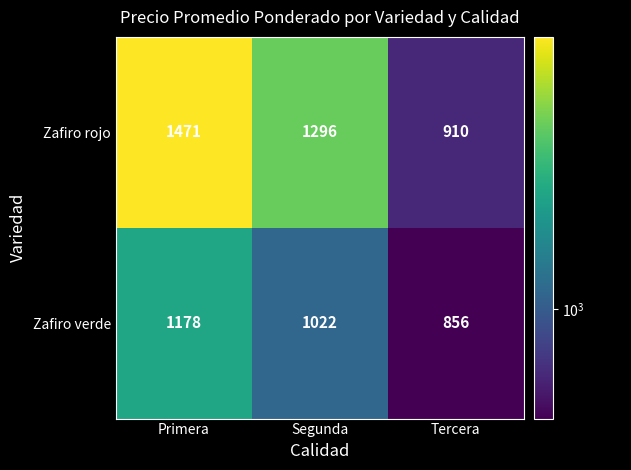

Read the Zafiro rojo value at Primera, to the nearest 100.

1500